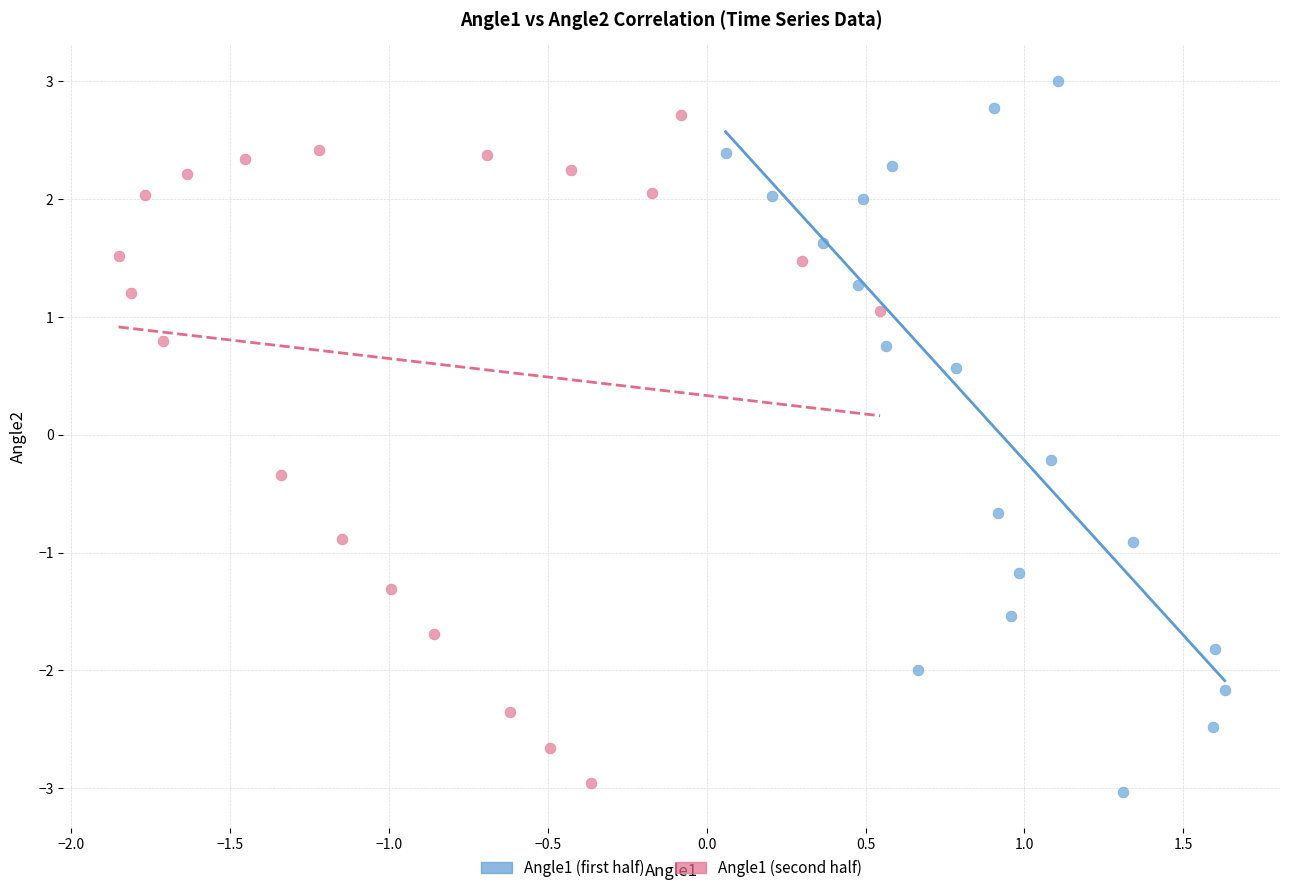

Which series has the largest Y range (max minus min)?

Angle1 (first half)